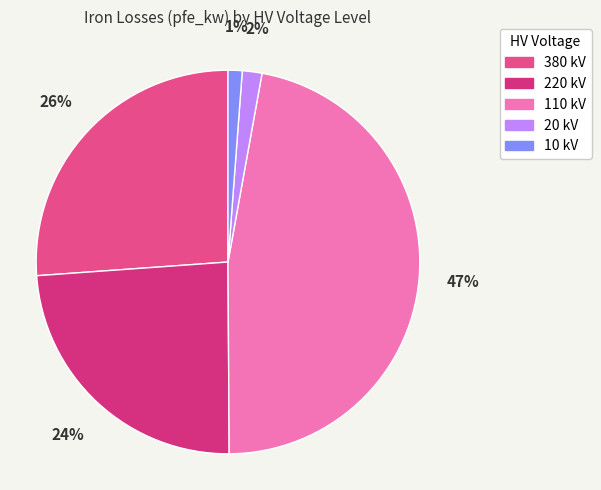

How many segments does this pie chart have?

5